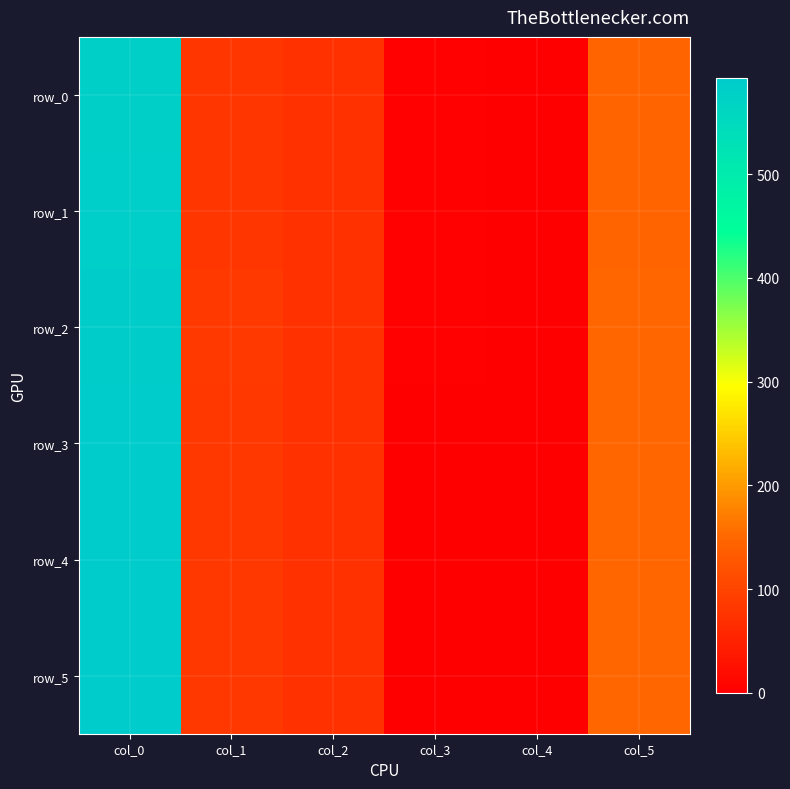

Between col_1 and col_5, which is larger?

col_5